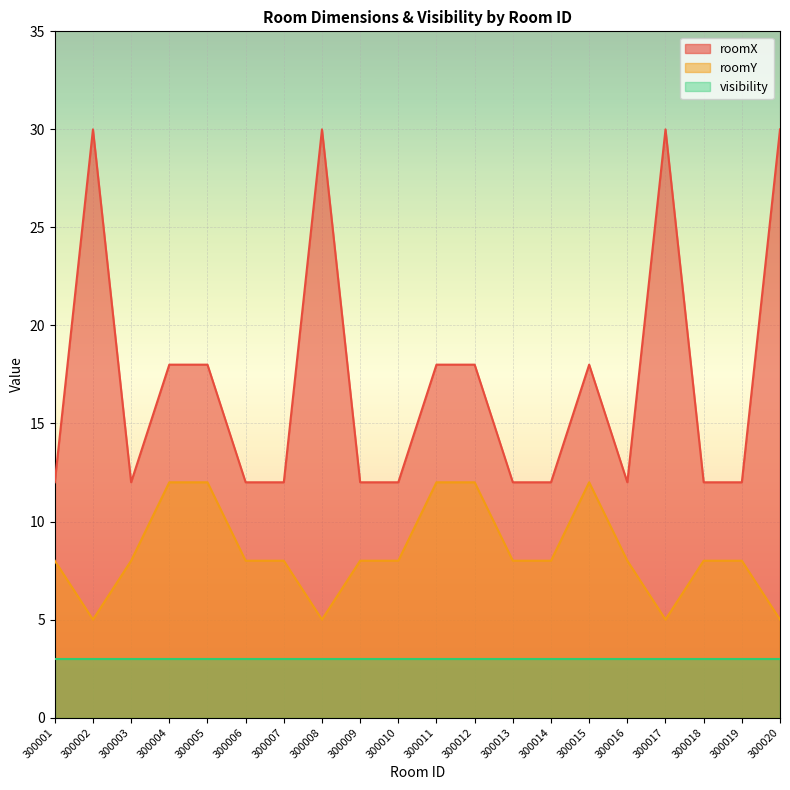

True or false: roomX and roomY intersect in this chart.

False